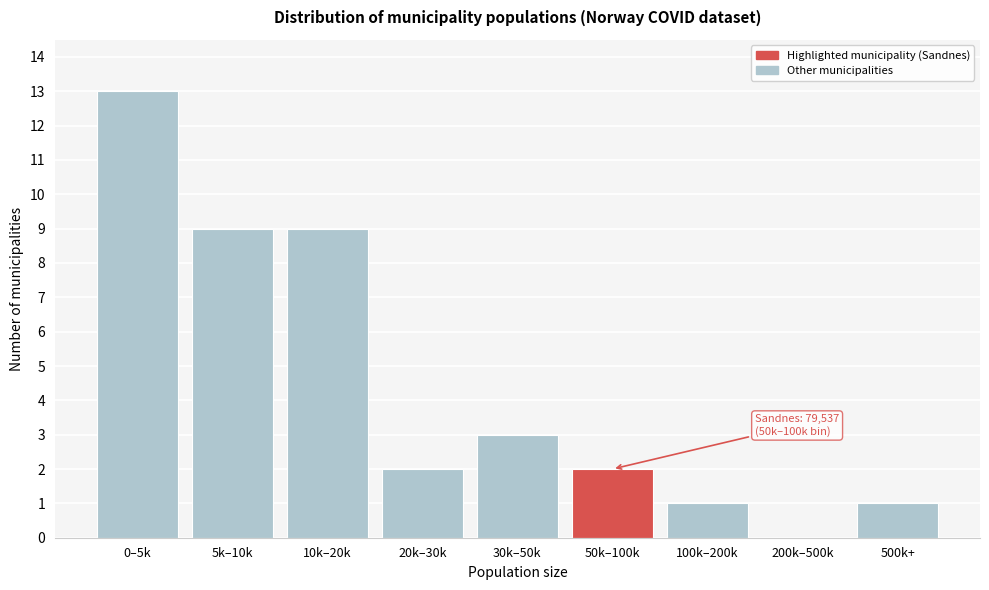

Reading left to right, transcribe all the data shown in this chart.

0–5k=13	5k–10k=9	10k–20k=9	20k–30k=2	30k–50k=3	50k–100k=2	100k–200k=1	200k–500k=0	500k+=1